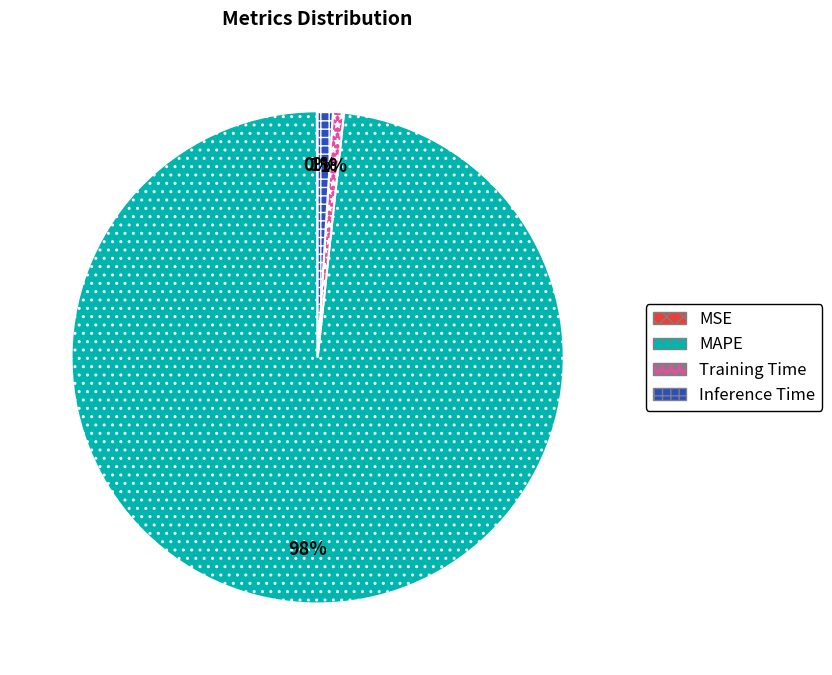

What is the largest slice in the pie chart?

MAPE